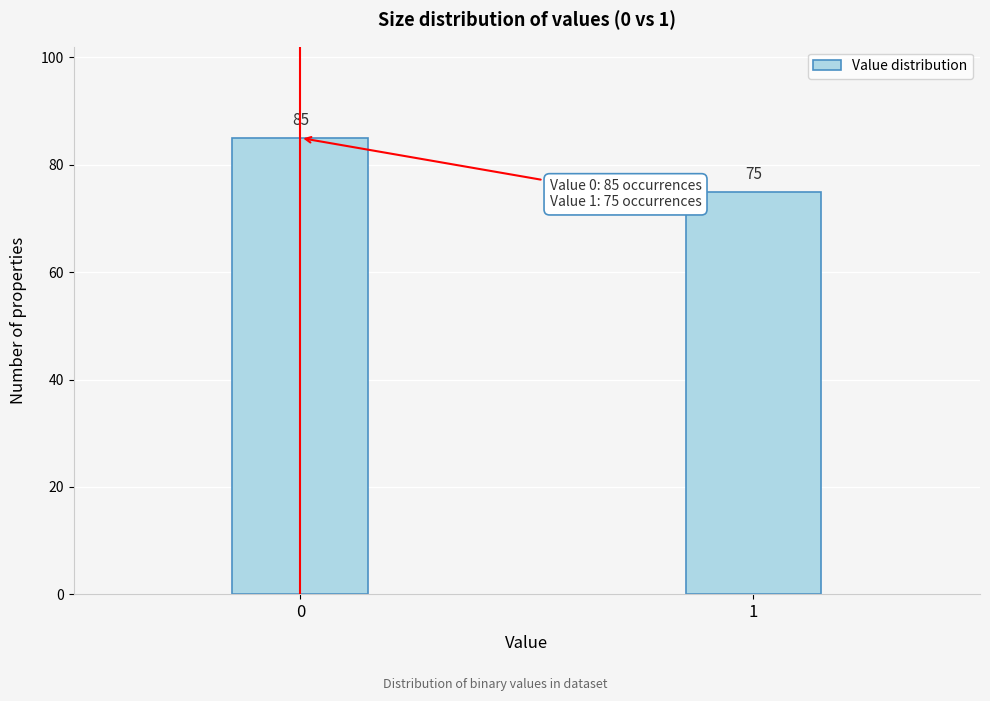

Reading left to right, extract all data points from this chart.

85	75